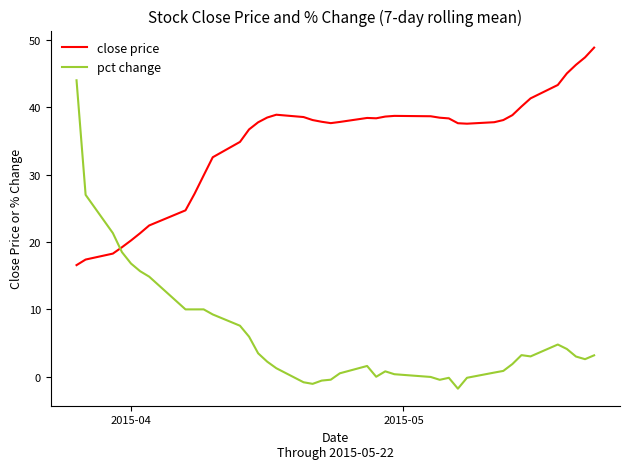

What is the greatest value displayed?

48.9